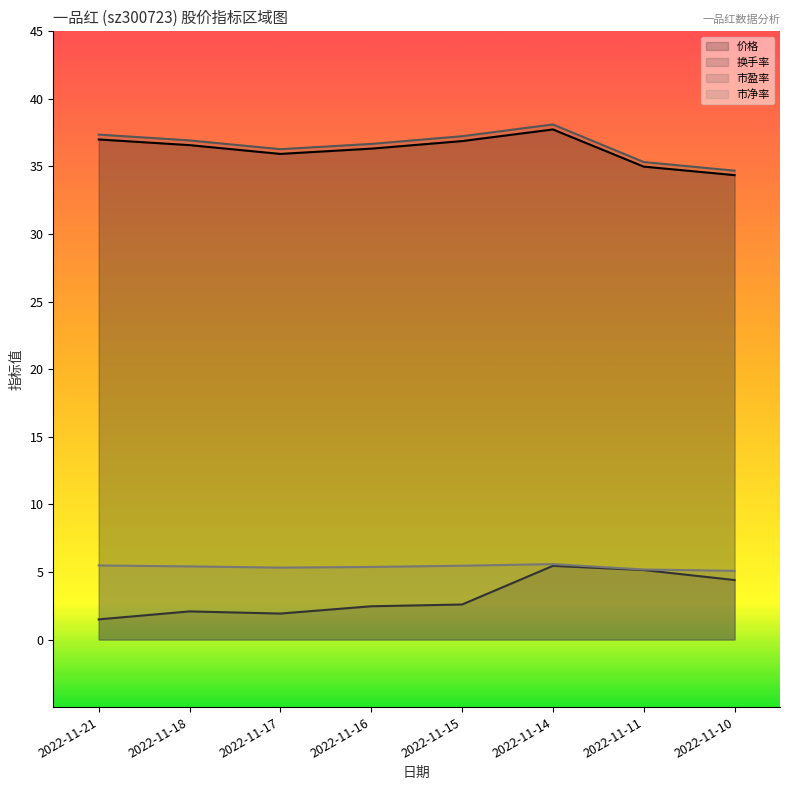

Which series has the widest spread of values?

换手率